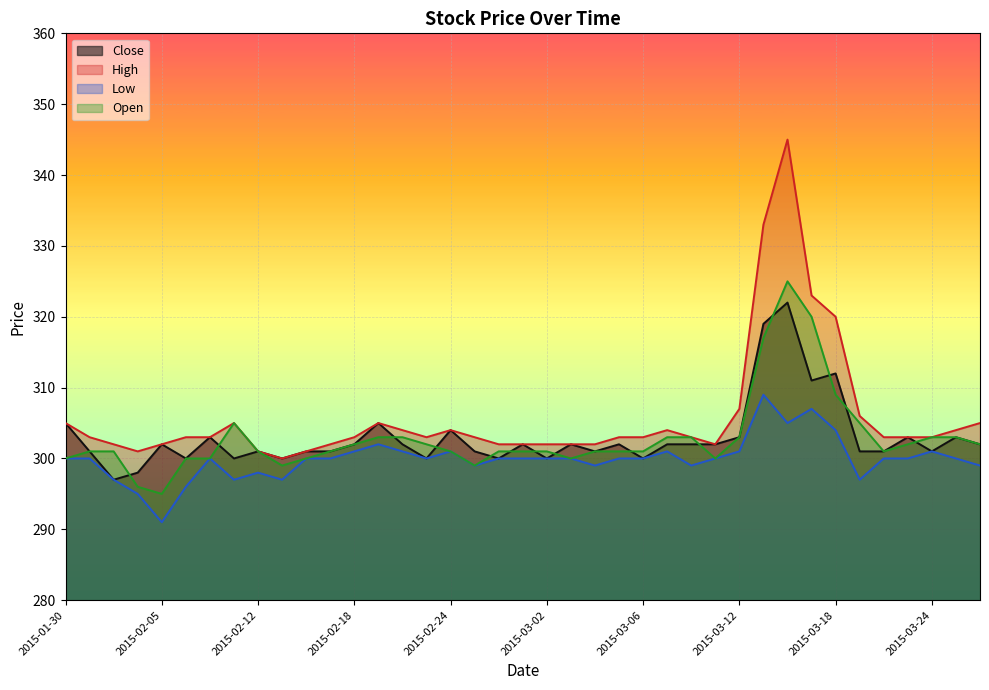

At which category is the sum across all series the highest?

2015-03-16